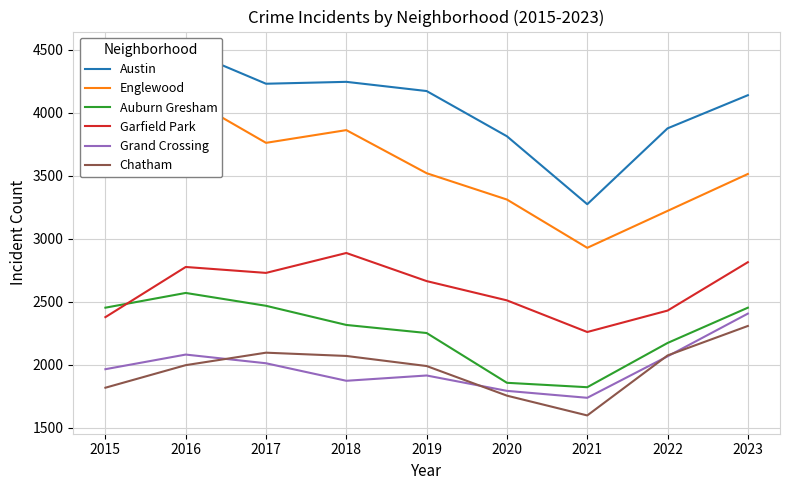

What is the sum of the Englewood values at 2015 and 2017?

7629